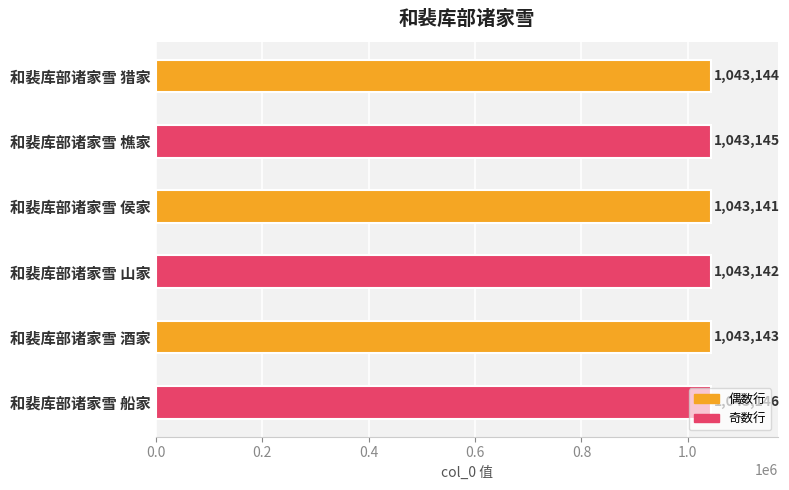

Approximately how many times larger is the value at 和裴库部诸家雪 山家 compared to 和裴库部诸家雪 猎家?

1.0